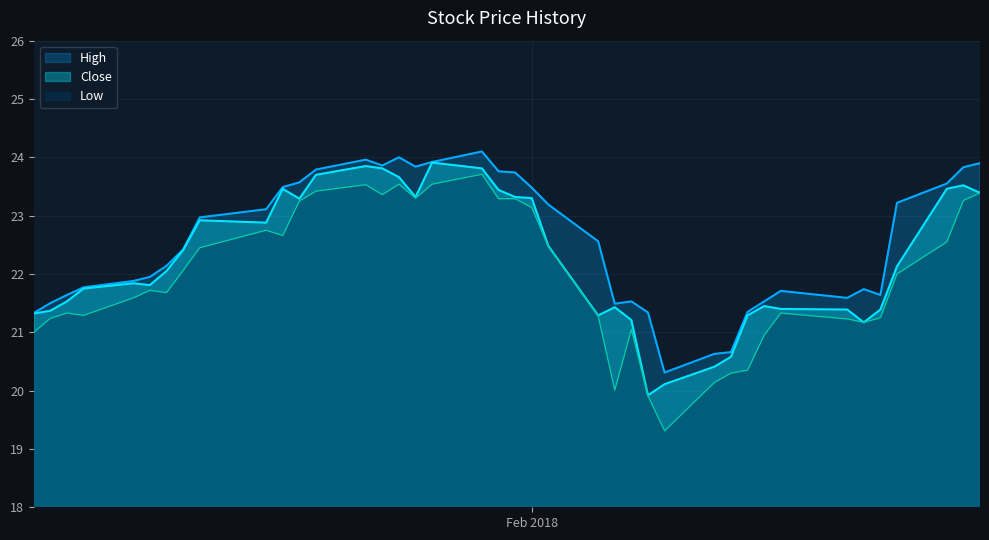

List the series in order of their peak value, highest first.

High, Close, Low